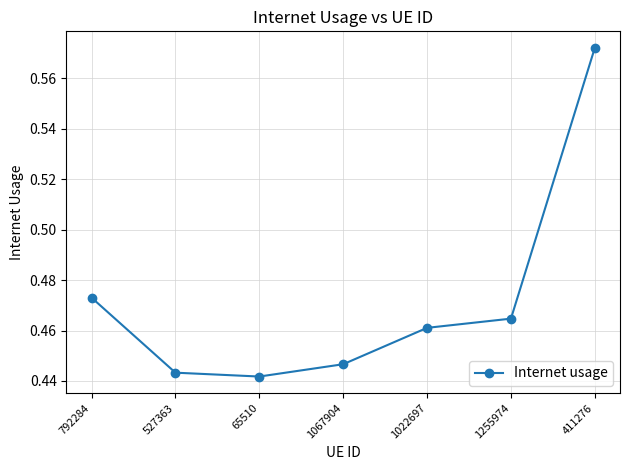

Between 527363 and 1067904, which is larger?

1067904